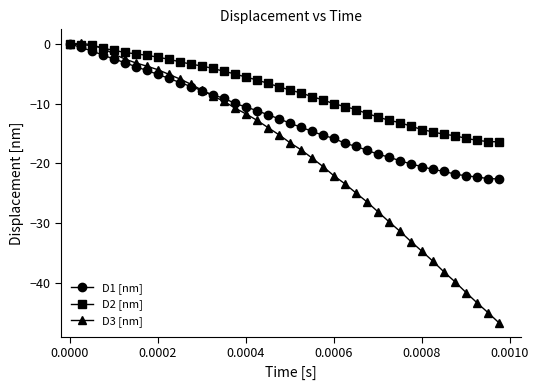

What is the value of the D3 [nm] point at the 25th from the left?

-22.1